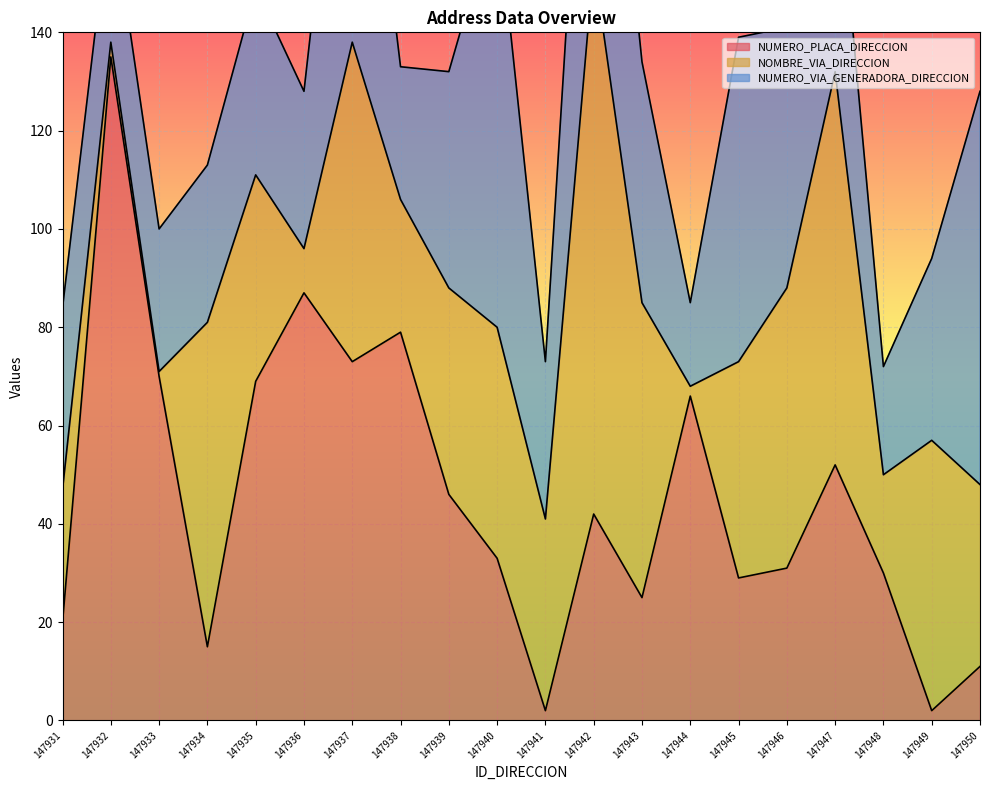

Which series has the widest spread of values?

NUMERO_PLACA_DIRECCION